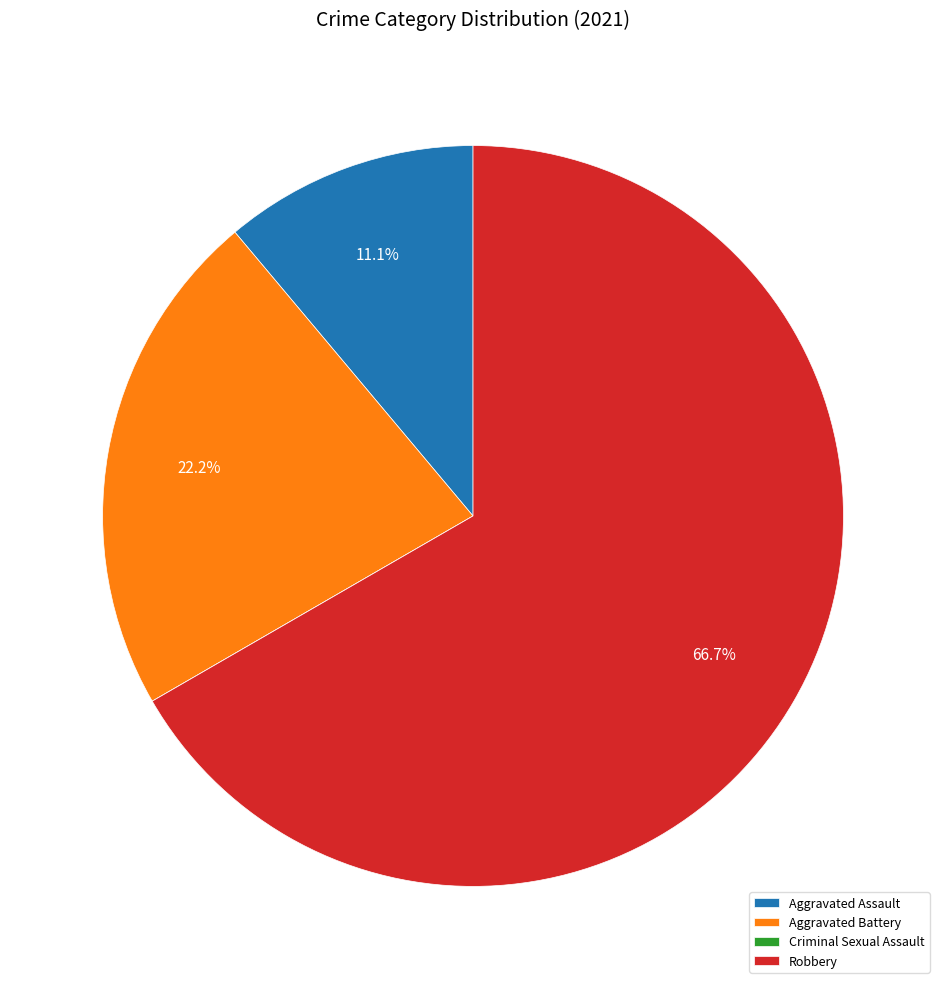

Which category has the biggest portion of the pie?

Robbery